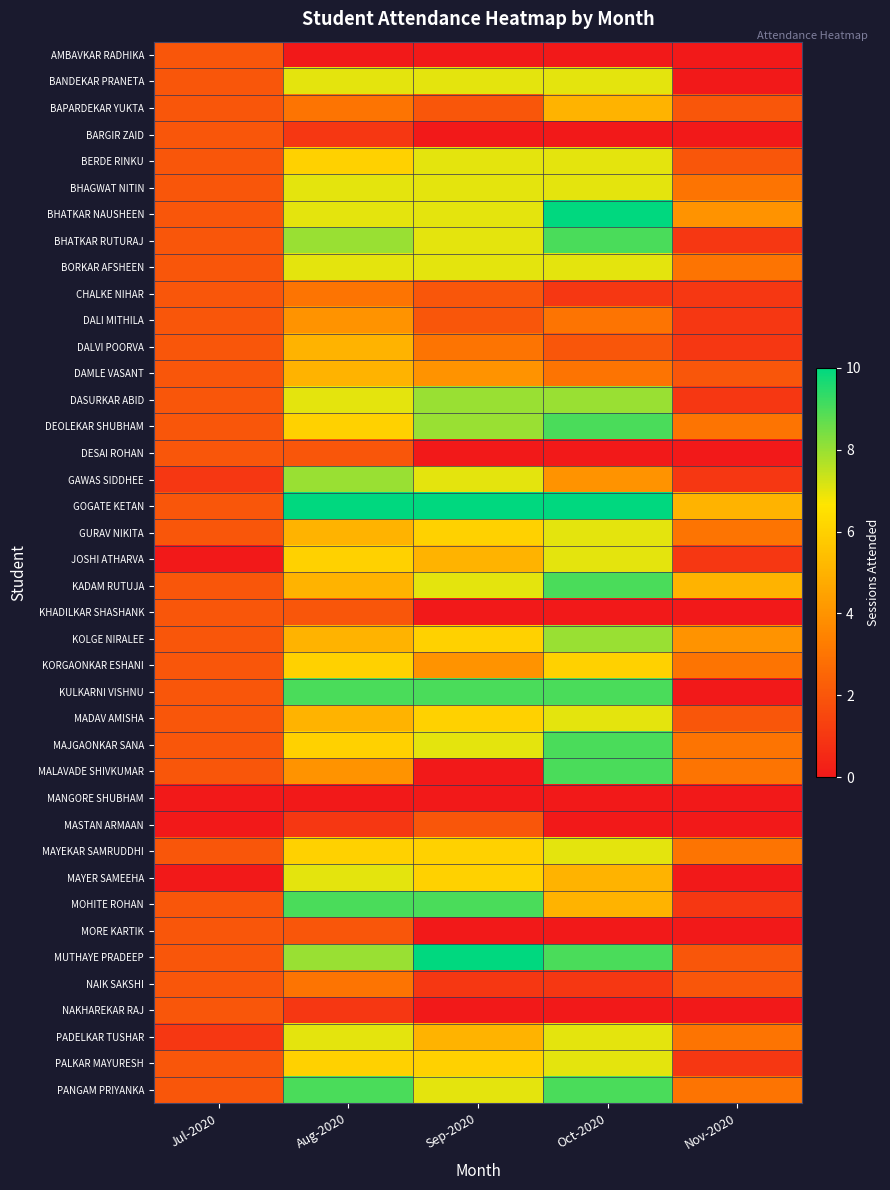

Reading right to left, list all the values displayed in this chart.

AMBAVKAR RADHIKA: Nov-2020=0	Oct-2020=0	Sep-2020=0	Aug-2020=0	Jul-2020=2
BANDEKAR PRANETA: Nov-2020=0	Oct-2020=7	Sep-2020=7	Aug-2020=7	Jul-2020=2
BAPARDEKAR YUKTA: Nov-2020=2	Oct-2020=5	Sep-2020=2	Aug-2020=3	Jul-2020=2
BARGIR ZAID: Nov-2020=0	Oct-2020=0	Sep-2020=0	Aug-2020=1	Jul-2020=2
BERDE RINKU: Nov-2020=2	Oct-2020=7	Sep-2020=7	Aug-2020=6	Jul-2020=2
BHAGWAT NITIN: Nov-2020=3	Oct-2020=7	Sep-2020=7	Aug-2020=7	Jul-2020=2
BHATKAR NAUSHEEN: Nov-2020=4	Oct-2020=10	Sep-2020=7	Aug-2020=7	Jul-2020=2
BHATKAR RUTURAJ: Nov-2020=1	Oct-2020=9	Sep-2020=7	Aug-2020=8	Jul-2020=2
BORKAR AFSHEEN: Nov-2020=3	Oct-2020=7	Sep-2020=7	Aug-2020=7	Jul-2020=2
CHALKE NIHAR: Nov-2020=1	Oct-2020=1	Sep-2020=2	Aug-2020=3	Jul-2020=2
DALI MITHILA: Nov-2020=1	Oct-2020=3	Sep-2020=2	Aug-2020=4	Jul-2020=2
DALVI POORVA: Nov-2020=1	Oct-2020=2	Sep-2020=3	Aug-2020=5	Jul-2020=2
DAMLE VASANT: Nov-2020=2	Oct-2020=3	Sep-2020=4	Aug-2020=5	Jul-2020=2
DASURKAR ABID: Nov-2020=1	Oct-2020=8	Sep-2020=8	Aug-2020=7	Jul-2020=2
DEOLEKAR SHUBHAM: Nov-2020=3	Oct-2020=9	Sep-2020=8	Aug-2020=6	Jul-2020=2
DESAI ROHAN: Nov-2020=0	Oct-2020=0	Sep-2020=0	Aug-2020=2	Jul-2020=2
GAWAS SIDDHEE: Nov-2020=1	Oct-2020=4	Sep-2020=7	Aug-2020=8	Jul-2020=1
GOGATE KETAN: Nov-2020=5	Oct-2020=10	Sep-2020=10	Aug-2020=10	Jul-2020=2
GURAV NIKITA: Nov-2020=3	Oct-2020=7	Sep-2020=6	Aug-2020=5	Jul-2020=2
JOSHI ATHARVA: Nov-2020=1	Oct-2020=7	Sep-2020=5	Aug-2020=6	Jul-2020=0
KADAM RUTUJA: Nov-2020=5	Oct-2020=9	Sep-2020=7	Aug-2020=5	Jul-2020=2
KHADILKAR SHASHANK: Nov-2020=0	Oct-2020=0	Sep-2020=0	Aug-2020=2	Jul-2020=2
KOLGE NIRALEE: Nov-2020=4	Oct-2020=8	Sep-2020=6	Aug-2020=5	Jul-2020=2
KORGAONKAR ESHANI: Nov-2020=3	Oct-2020=6	Sep-2020=4	Aug-2020=6	Jul-2020=2
KULKARNI VISHNU: Nov-2020=0	Oct-2020=9	Sep-2020=9	Aug-2020=9	Jul-2020=2
MADAV AMISHA: Nov-2020=2	Oct-2020=7	Sep-2020=6	Aug-2020=5	Jul-2020=2
MAJGAONKAR SANA: Nov-2020=3	Oct-2020=9	Sep-2020=7	Aug-2020=6	Jul-2020=2
MALAVADE SHIVKUMAR: Nov-2020=3	Oct-2020=9	Sep-2020=0	Aug-2020=4	Jul-2020=2
MANGORE SHUBHAM: Nov-2020=0	Oct-2020=0	Sep-2020=0	Aug-2020=0	Jul-2020=0
MASTAN ARMAAN: Nov-2020=0	Oct-2020=0	Sep-2020=2	Aug-2020=1	Jul-2020=0
MAYEKAR SAMRUDDHI: Nov-2020=3	Oct-2020=7	Sep-2020=6	Aug-2020=6	Jul-2020=2
MAYER SAMEEHA: Nov-2020=0	Oct-2020=5	Sep-2020=6	Aug-2020=7	Jul-2020=0
MOHITE ROHAN: Nov-2020=1	Oct-2020=5	Sep-2020=9	Aug-2020=9	Jul-2020=2
MORE KARTIK: Nov-2020=0	Oct-2020=0	Sep-2020=0	Aug-2020=2	Jul-2020=2
MUTHAYE PRADEEP: Nov-2020=2	Oct-2020=9	Sep-2020=10	Aug-2020=8	Jul-2020=2
NAIK SAKSHI: Nov-2020=2	Oct-2020=1	Sep-2020=1	Aug-2020=3	Jul-2020=2
NAKHAREKAR RAJ: Nov-2020=0	Oct-2020=0	Sep-2020=0	Aug-2020=1	Jul-2020=2
PADELKAR TUSHAR: Nov-2020=3	Oct-2020=7	Sep-2020=5	Aug-2020=7	Jul-2020=1
PALKAR MAYURESH: Nov-2020=1	Oct-2020=7	Sep-2020=6	Aug-2020=6	Jul-2020=2
PANGAM PRIYANKA: Nov-2020=3	Oct-2020=9	Sep-2020=7	Aug-2020=9	Jul-2020=2